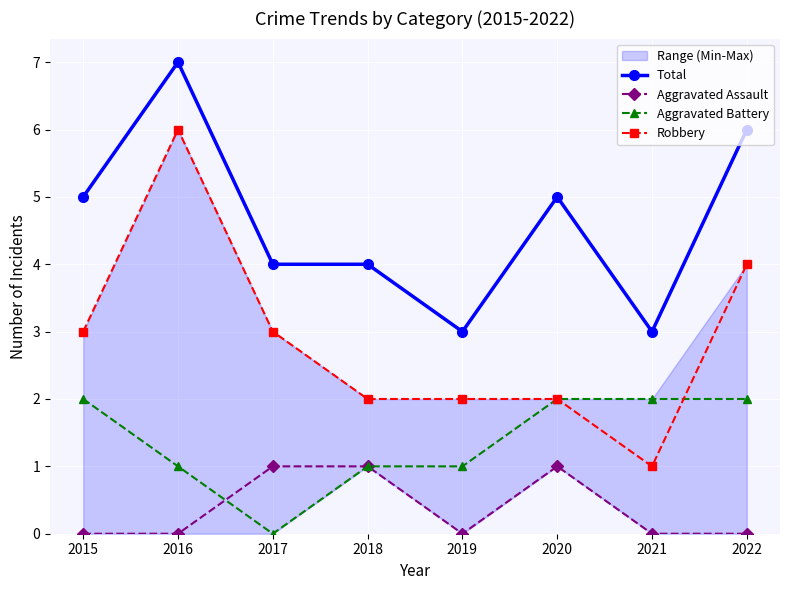

True or false: Aggravated Assault has more than 0 interior local peaks.

True